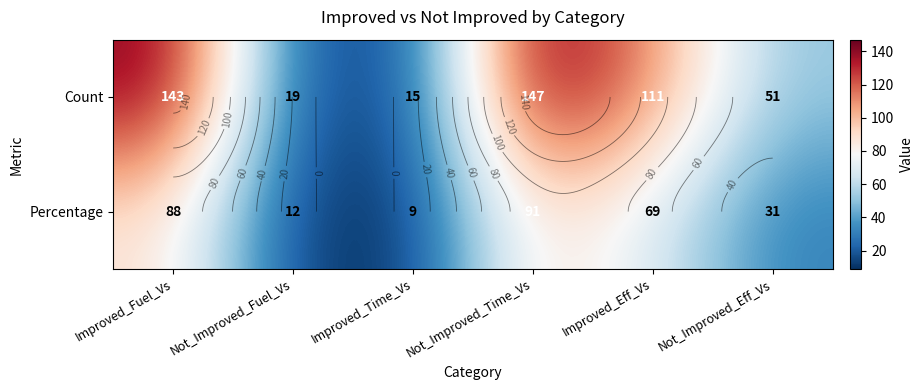

Rank the series by their maximum value, from lowest to highest.

Percentage, Count